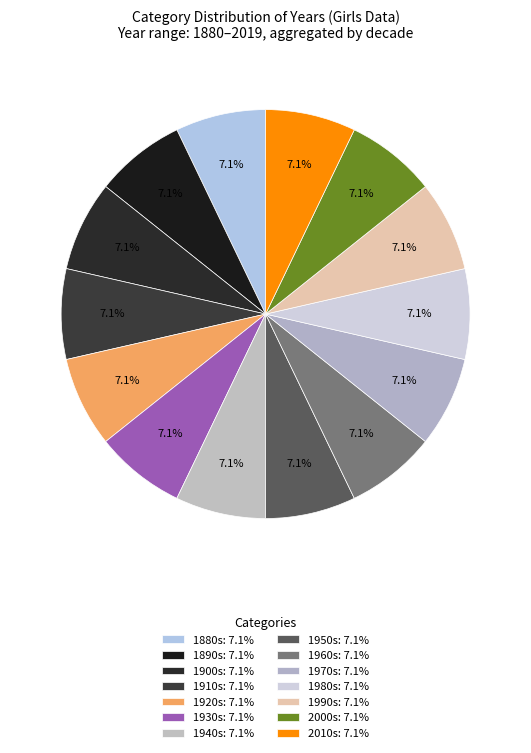

Count the number of slices in the pie.

14